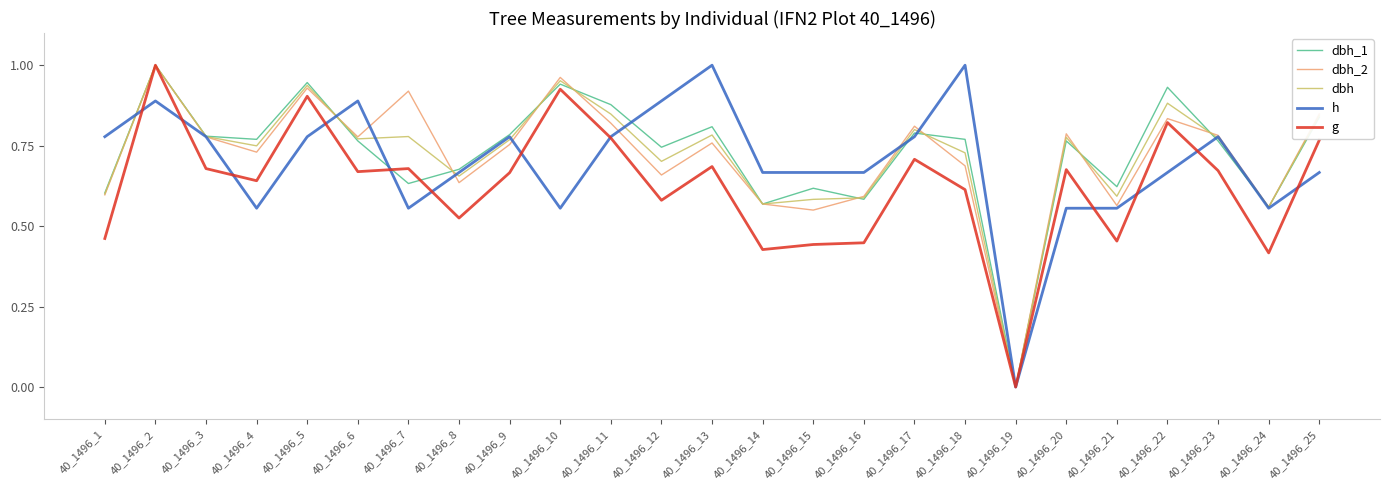

How many distinct data groups are displayed?

5